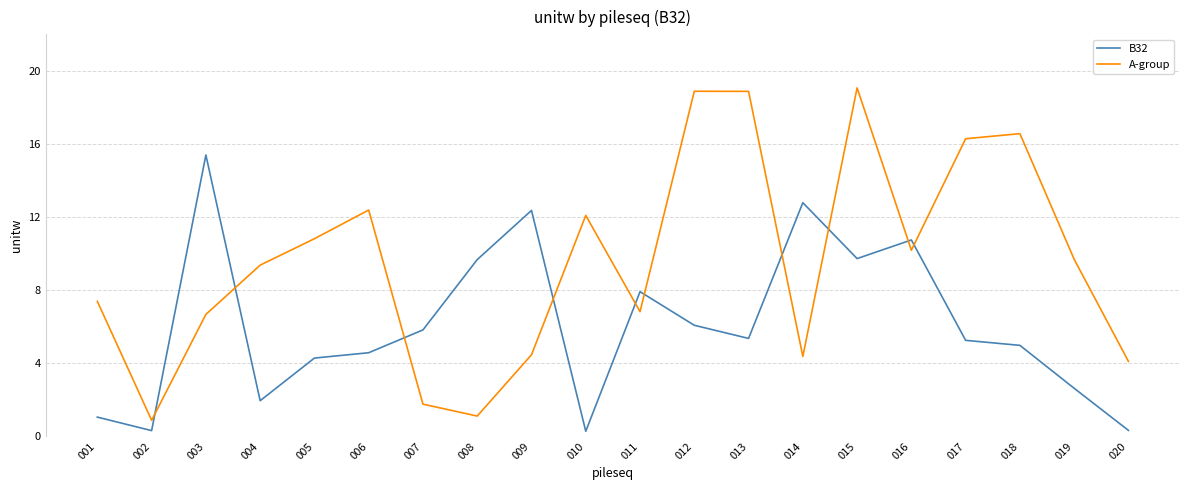

What is the difference between the second highest and minimum values in the B32 series?

12.5